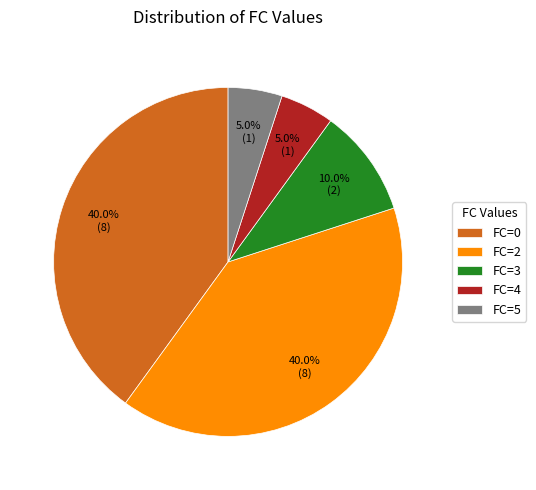

What percentage is NOT represented by FC=4?

95.0%